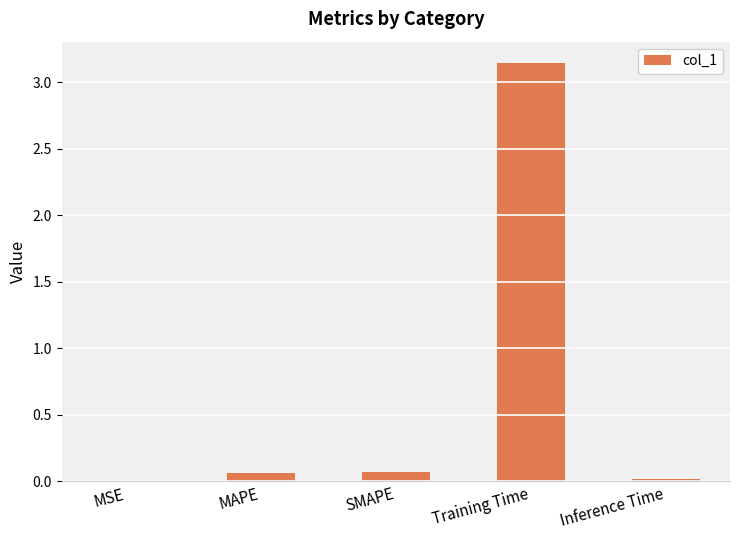

The value at SMAPE is 0.1. True or false?

True